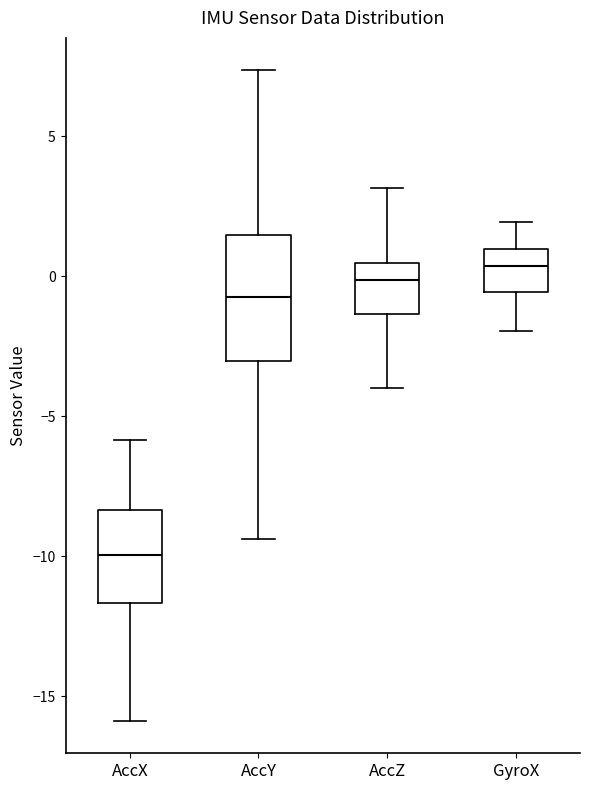

Which box is the tallest, from its lower edge to its upper edge?

AccY